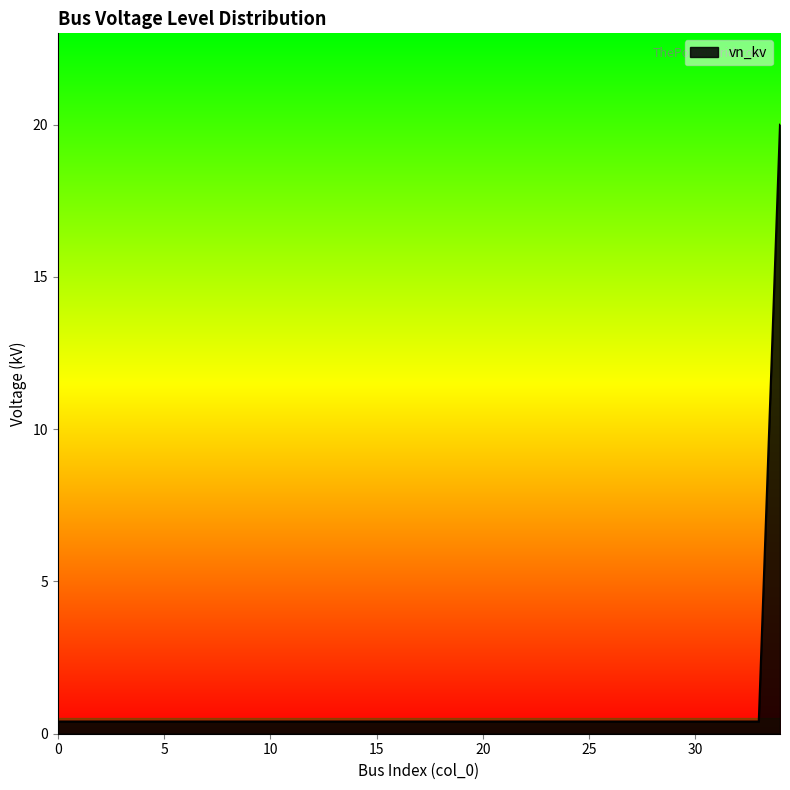

What is the minimum value shown in the chart?

0.4